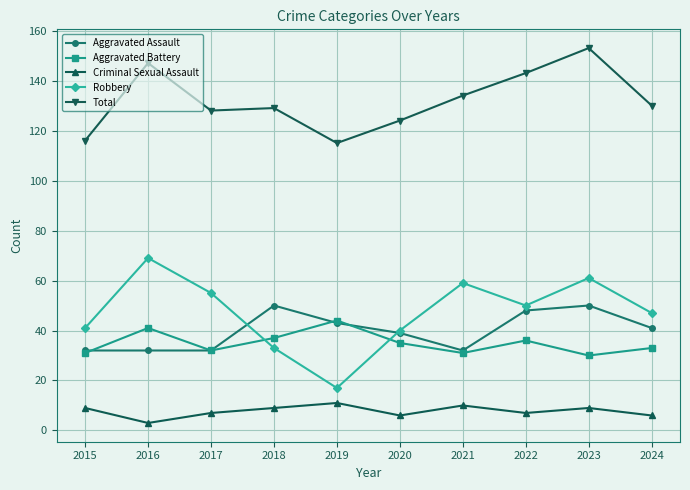

What is the greatest value displayed?

153